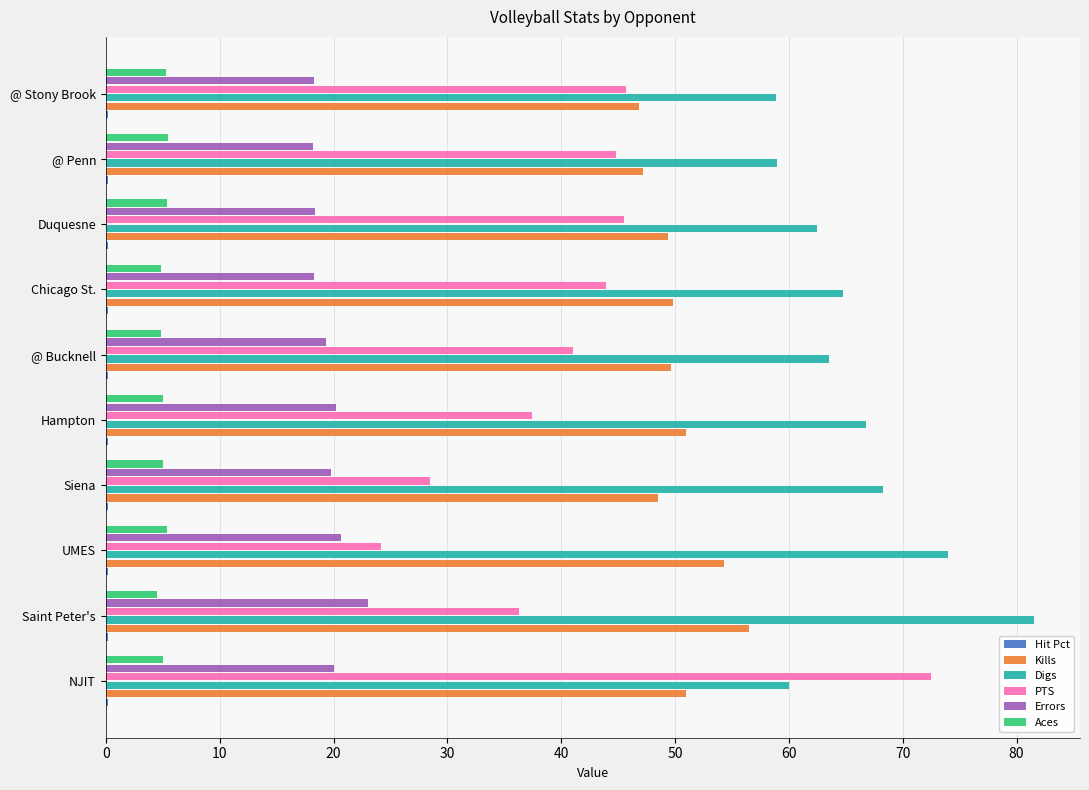

At which label is Aces closest to 4?

Saint Peter's